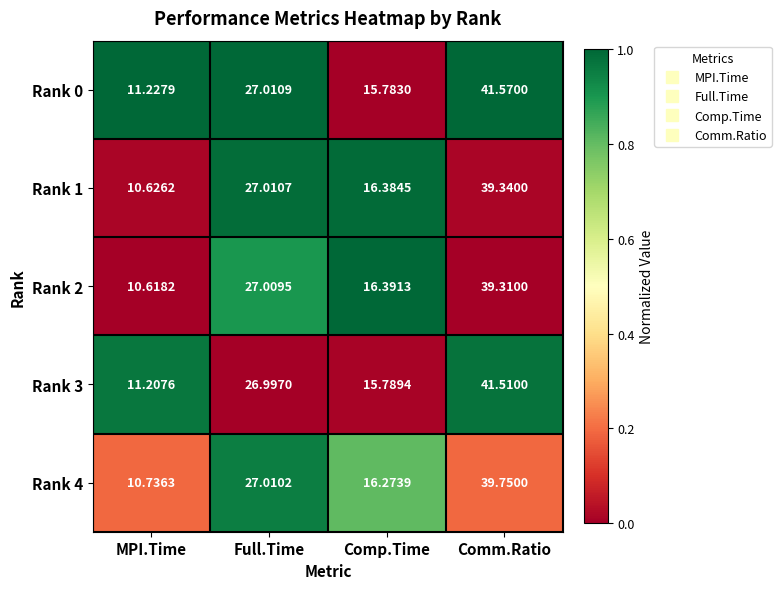

Which series has the widest spread of values?

Rank 0